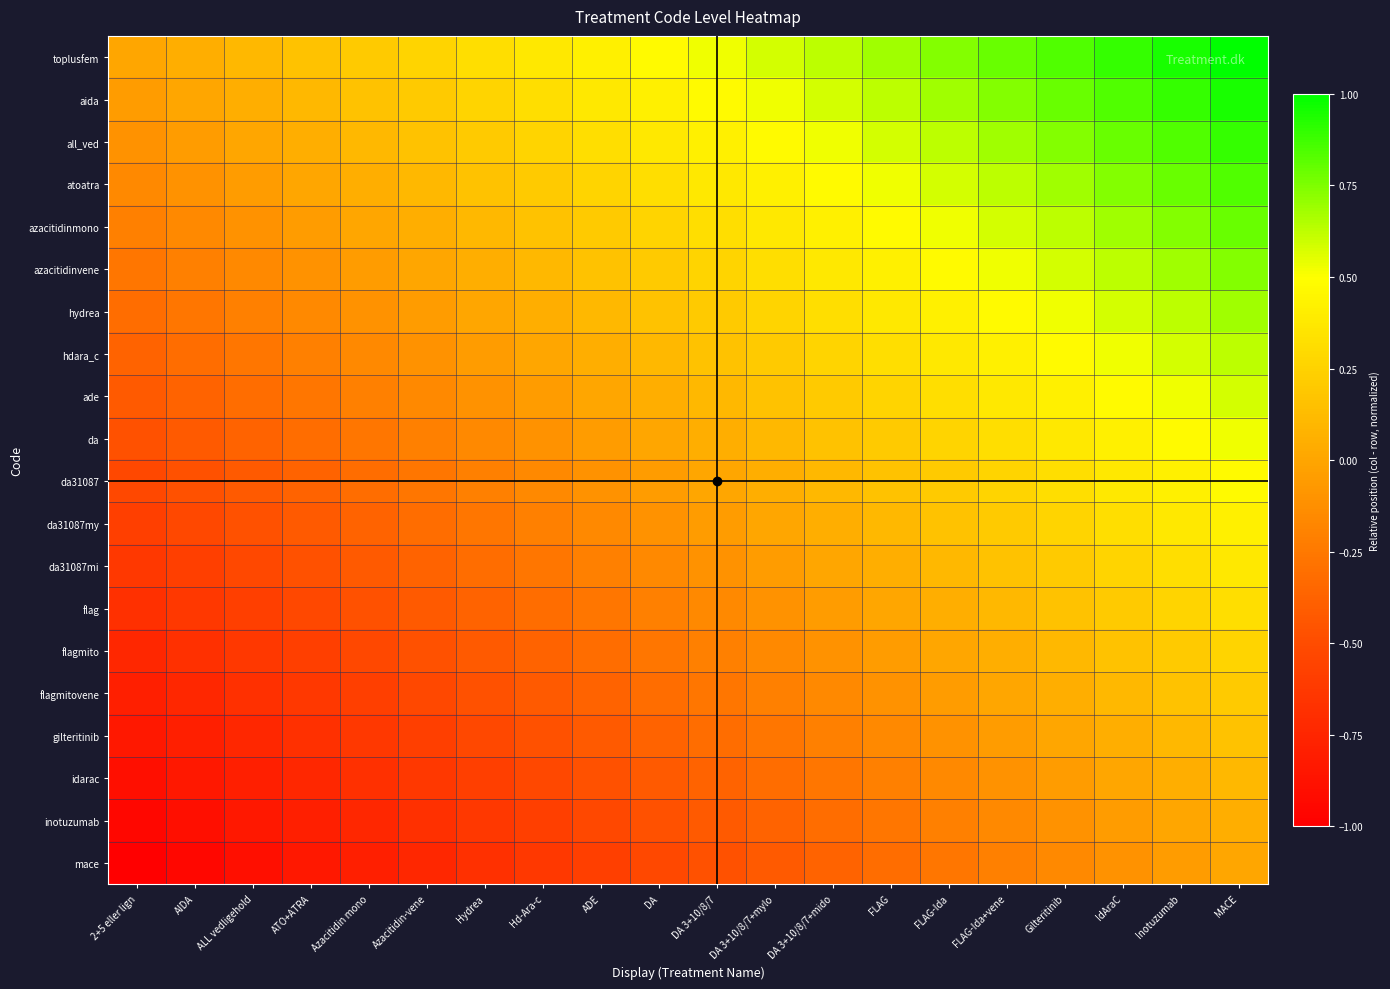

Reading left to right, extract all data points from this chart.

toplusfem: 2+5 eller lign=0.0	AIDA=0.1	ALL vedligehold=0.1	ATO+ATRA=0.2	Azacitidin mono=0.2	Azacitidin-vene=0.3	Hydrea=0.3	Hd-Ara-c=0.4	ADE=0.4	DA=0.5	DA 3+10/8/7=0.5	DA 3+10/8/7+mylo=0.6	DA 3+10/8/7+mido=0.6	FLAG=0.7	FLAG-Ida=0.7	FLAG-Ida+vene=0.8	Gilteritinib=0.8	IdAraC=0.9	Inotuzumab=0.9	MACE=1.0
aida: 2+5 eller lign=-0.1	AIDA=0.0	ALL vedligehold=0.1	ATO+ATRA=0.1	Azacitidin mono=0.2	Azacitidin-vene=0.2	Hydrea=0.3	Hd-Ara-c=0.3	ADE=0.4	DA=0.4	DA 3+10/8/7=0.5	DA 3+10/8/7+mylo=0.5	DA 3+10/8/7+mido=0.6	FLAG=0.6	FLAG-Ida=0.7	FLAG-Ida+vene=0.7	Gilteritinib=0.8	IdAraC=0.8	Inotuzumab=0.9	MACE=0.9
all_ved: 2+5 eller lign=-0.1	AIDA=-0.1	ALL vedligehold=0.0	ATO+ATRA=0.1	Azacitidin mono=0.1	Azacitidin-vene=0.2	Hydrea=0.2	Hd-Ara-c=0.3	ADE=0.3	DA=0.4	DA 3+10/8/7=0.4	DA 3+10/8/7+mylo=0.5	DA 3+10/8/7+mido=0.5	FLAG=0.6	FLAG-Ida=0.6	FLAG-Ida+vene=0.7	Gilteritinib=0.7	IdAraC=0.8	Inotuzumab=0.8	MACE=0.9
atoatra: 2+5 eller lign=-0.2	AIDA=-0.1	ALL vedligehold=-0.1	ATO+ATRA=0.0	Azacitidin mono=0.1	Azacitidin-vene=0.1	Hydrea=0.2	Hd-Ara-c=0.2	ADE=0.3	DA=0.3	DA 3+10/8/7=0.4	DA 3+10/8/7+mylo=0.4	DA 3+10/8/7+mido=0.5	FLAG=0.5	FLAG-Ida=0.6	FLAG-Ida+vene=0.6	Gilteritinib=0.7	IdAraC=0.7	Inotuzumab=0.8	MACE=0.8
azacitidinmono: 2+5 eller lign=-0.2	AIDA=-0.2	ALL vedligehold=-0.1	ATO+ATRA=-0.1	Azacitidin mono=0.0	Azacitidin-vene=0.1	Hydrea=0.1	Hd-Ara-c=0.2	ADE=0.2	DA=0.3	DA 3+10/8/7=0.3	DA 3+10/8/7+mylo=0.4	DA 3+10/8/7+mido=0.4	FLAG=0.5	FLAG-Ida=0.5	FLAG-Ida+vene=0.6	Gilteritinib=0.6	IdAraC=0.7	Inotuzumab=0.7	MACE=0.8
azacitidinvene: 2+5 eller lign=-0.3	AIDA=-0.2	ALL vedligehold=-0.2	ATO+ATRA=-0.1	Azacitidin mono=-0.1	Azacitidin-vene=0.0	Hydrea=0.1	Hd-Ara-c=0.1	ADE=0.2	DA=0.2	DA 3+10/8/7=0.3	DA 3+10/8/7+mylo=0.3	DA 3+10/8/7+mido=0.4	FLAG=0.4	FLAG-Ida=0.5	FLAG-Ida+vene=0.5	Gilteritinib=0.6	IdAraC=0.6	Inotuzumab=0.7	MACE=0.7
hydrea: 2+5 eller lign=-0.3	AIDA=-0.3	ALL vedligehold=-0.2	ATO+ATRA=-0.2	Azacitidin mono=-0.1	Azacitidin-vene=-0.1	Hydrea=0.0	Hd-Ara-c=0.1	ADE=0.1	DA=0.2	DA 3+10/8/7=0.2	DA 3+10/8/7+mylo=0.3	DA 3+10/8/7+mido=0.3	FLAG=0.4	FLAG-Ida=0.4	FLAG-Ida+vene=0.5	Gilteritinib=0.5	IdAraC=0.6	Inotuzumab=0.6	MACE=0.7
hdara_c: 2+5 eller lign=-0.4	AIDA=-0.3	ALL vedligehold=-0.3	ATO+ATRA=-0.2	Azacitidin mono=-0.2	Azacitidin-vene=-0.1	Hydrea=-0.1	Hd-Ara-c=0.0	ADE=0.1	DA=0.1	DA 3+10/8/7=0.2	DA 3+10/8/7+mylo=0.2	DA 3+10/8/7+mido=0.3	FLAG=0.3	FLAG-Ida=0.4	FLAG-Ida+vene=0.4	Gilteritinib=0.5	IdAraC=0.5	Inotuzumab=0.6	MACE=0.6
ade: 2+5 eller lign=-0.4	AIDA=-0.4	ALL vedligehold=-0.3	ATO+ATRA=-0.3	Azacitidin mono=-0.2	Azacitidin-vene=-0.2	Hydrea=-0.1	Hd-Ara-c=-0.1	ADE=0.0	DA=0.1	DA 3+10/8/7=0.1	DA 3+10/8/7+mylo=0.2	DA 3+10/8/7+mido=0.2	FLAG=0.3	FLAG-Ida=0.3	FLAG-Ida+vene=0.4	Gilteritinib=0.4	IdAraC=0.5	Inotuzumab=0.5	MACE=0.6
da: 2+5 eller lign=-0.5	AIDA=-0.4	ALL vedligehold=-0.4	ATO+ATRA=-0.3	Azacitidin mono=-0.3	Azacitidin-vene=-0.2	Hydrea=-0.2	Hd-Ara-c=-0.1	ADE=-0.1	DA=0.0	DA 3+10/8/7=0.1	DA 3+10/8/7+mylo=0.1	DA 3+10/8/7+mido=0.2	FLAG=0.2	FLAG-Ida=0.3	FLAG-Ida+vene=0.3	Gilteritinib=0.4	IdAraC=0.4	Inotuzumab=0.5	MACE=0.5
da31087: 2+5 eller lign=-0.5	AIDA=-0.5	ALL vedligehold=-0.4	ATO+ATRA=-0.4	Azacitidin mono=-0.3	Azacitidin-vene=-0.3	Hydrea=-0.2	Hd-Ara-c=-0.2	ADE=-0.1	DA=-0.1	DA 3+10/8/7=0.0	DA 3+10/8/7+mylo=0.1	DA 3+10/8/7+mido=0.1	FLAG=0.2	FLAG-Ida=0.2	FLAG-Ida+vene=0.3	Gilteritinib=0.3	IdAraC=0.4	Inotuzumab=0.4	MACE=0.5
da31087my: 2+5 eller lign=-0.6	AIDA=-0.5	ALL vedligehold=-0.5	ATO+ATRA=-0.4	Azacitidin mono=-0.4	Azacitidin-vene=-0.3	Hydrea=-0.3	Hd-Ara-c=-0.2	ADE=-0.2	DA=-0.1	DA 3+10/8/7=-0.1	DA 3+10/8/7+mylo=0.0	DA 3+10/8/7+mido=0.1	FLAG=0.1	FLAG-Ida=0.2	FLAG-Ida+vene=0.2	Gilteritinib=0.3	IdAraC=0.3	Inotuzumab=0.4	MACE=0.4
da31087mi: 2+5 eller lign=-0.6	AIDA=-0.6	ALL vedligehold=-0.5	ATO+ATRA=-0.5	Azacitidin mono=-0.4	Azacitidin-vene=-0.4	Hydrea=-0.3	Hd-Ara-c=-0.3	ADE=-0.2	DA=-0.2	DA 3+10/8/7=-0.1	DA 3+10/8/7+mylo=-0.1	DA 3+10/8/7+mido=0.0	FLAG=0.1	FLAG-Ida=0.1	FLAG-Ida+vene=0.2	Gilteritinib=0.2	IdAraC=0.3	Inotuzumab=0.3	MACE=0.4
flag: 2+5 eller lign=-0.7	AIDA=-0.6	ALL vedligehold=-0.6	ATO+ATRA=-0.5	Azacitidin mono=-0.5	Azacitidin-vene=-0.4	Hydrea=-0.4	Hd-Ara-c=-0.3	ADE=-0.3	DA=-0.2	DA 3+10/8/7=-0.2	DA 3+10/8/7+mylo=-0.1	DA 3+10/8/7+mido=-0.1	FLAG=0.0	FLAG-Ida=0.1	FLAG-Ida+vene=0.1	Gilteritinib=0.2	IdAraC=0.2	Inotuzumab=0.3	MACE=0.3
flagmito: 2+5 eller lign=-0.7	AIDA=-0.7	ALL vedligehold=-0.6	ATO+ATRA=-0.6	Azacitidin mono=-0.5	Azacitidin-vene=-0.5	Hydrea=-0.4	Hd-Ara-c=-0.4	ADE=-0.3	DA=-0.3	DA 3+10/8/7=-0.2	DA 3+10/8/7+mylo=-0.2	DA 3+10/8/7+mido=-0.1	FLAG=-0.1	FLAG-Ida=0.0	FLAG-Ida+vene=0.1	Gilteritinib=0.1	IdAraC=0.2	Inotuzumab=0.2	MACE=0.3
flagmitovene: 2+5 eller lign=-0.8	AIDA=-0.7	ALL vedligehold=-0.7	ATO+ATRA=-0.6	Azacitidin mono=-0.6	Azacitidin-vene=-0.5	Hydrea=-0.5	Hd-Ara-c=-0.4	ADE=-0.4	DA=-0.3	DA 3+10/8/7=-0.3	DA 3+10/8/7+mylo=-0.2	DA 3+10/8/7+mido=-0.2	FLAG=-0.1	FLAG-Ida=-0.1	FLAG-Ida+vene=0.0	Gilteritinib=0.1	IdAraC=0.1	Inotuzumab=0.2	MACE=0.2
gilteritinib: 2+5 eller lign=-0.8	AIDA=-0.8	ALL vedligehold=-0.7	ATO+ATRA=-0.7	Azacitidin mono=-0.6	Azacitidin-vene=-0.6	Hydrea=-0.5	Hd-Ara-c=-0.5	ADE=-0.4	DA=-0.4	DA 3+10/8/7=-0.3	DA 3+10/8/7+mylo=-0.3	DA 3+10/8/7+mido=-0.2	FLAG=-0.2	FLAG-Ida=-0.1	FLAG-Ida+vene=-0.1	Gilteritinib=0.0	IdAraC=0.1	Inotuzumab=0.1	MACE=0.2
idarac: 2+5 eller lign=-0.9	AIDA=-0.8	ALL vedligehold=-0.8	ATO+ATRA=-0.7	Azacitidin mono=-0.7	Azacitidin-vene=-0.6	Hydrea=-0.6	Hd-Ara-c=-0.5	ADE=-0.5	DA=-0.4	DA 3+10/8/7=-0.4	DA 3+10/8/7+mylo=-0.3	DA 3+10/8/7+mido=-0.3	FLAG=-0.2	FLAG-Ida=-0.2	FLAG-Ida+vene=-0.1	Gilteritinib=-0.1	IdAraC=0.0	Inotuzumab=0.1	MACE=0.1
inotuzumab: 2+5 eller lign=-0.9	AIDA=-0.9	ALL vedligehold=-0.8	ATO+ATRA=-0.8	Azacitidin mono=-0.7	Azacitidin-vene=-0.7	Hydrea=-0.6	Hd-Ara-c=-0.6	ADE=-0.5	DA=-0.5	DA 3+10/8/7=-0.4	DA 3+10/8/7+mylo=-0.4	DA 3+10/8/7+mido=-0.3	FLAG=-0.3	FLAG-Ida=-0.2	FLAG-Ida+vene=-0.2	Gilteritinib=-0.1	IdAraC=-0.1	Inotuzumab=0.0	MACE=0.1
mace: 2+5 eller lign=-1.0	AIDA=-0.9	ALL vedligehold=-0.9	ATO+ATRA=-0.8	Azacitidin mono=-0.8	Azacitidin-vene=-0.7	Hydrea=-0.7	Hd-Ara-c=-0.6	ADE=-0.6	DA=-0.5	DA 3+10/8/7=-0.5	DA 3+10/8/7+mylo=-0.4	DA 3+10/8/7+mido=-0.4	FLAG=-0.3	FLAG-Ida=-0.3	FLAG-Ida+vene=-0.2	Gilteritinib=-0.2	IdAraC=-0.1	Inotuzumab=-0.1	MACE=0.0